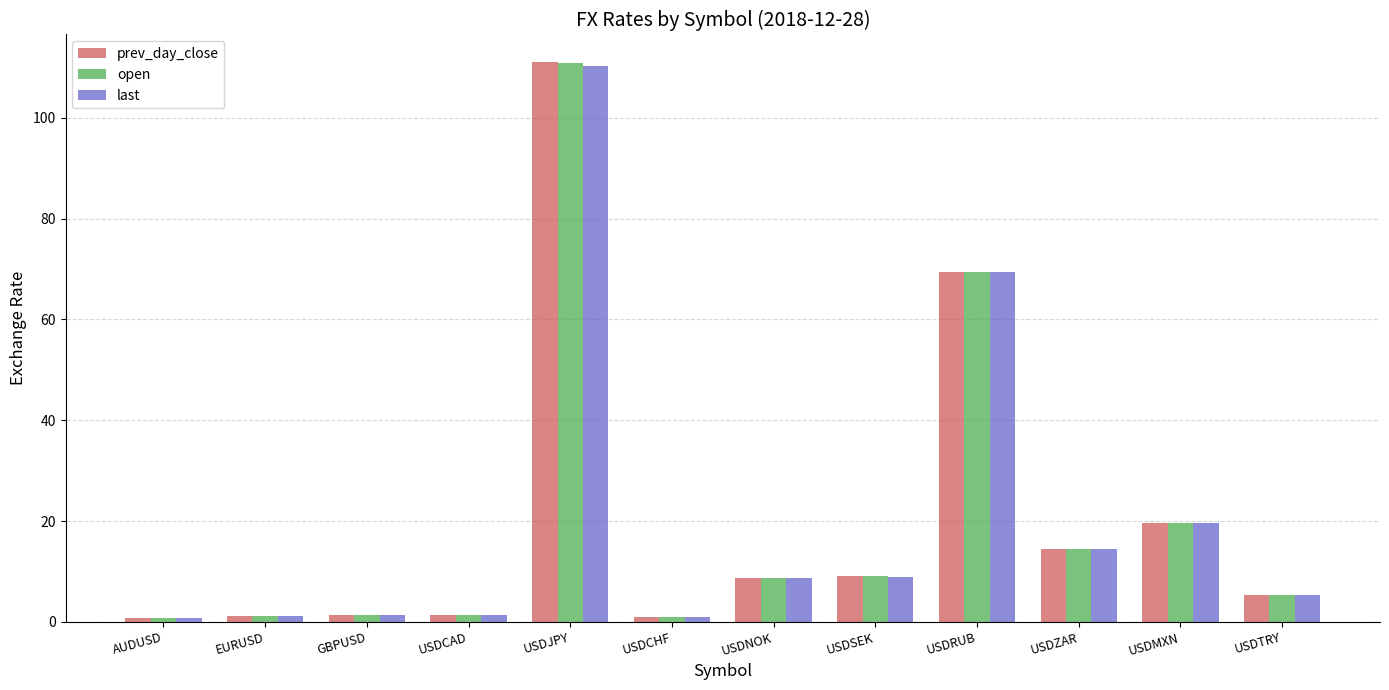

At which category is the sum across all series the highest?

USDJPY